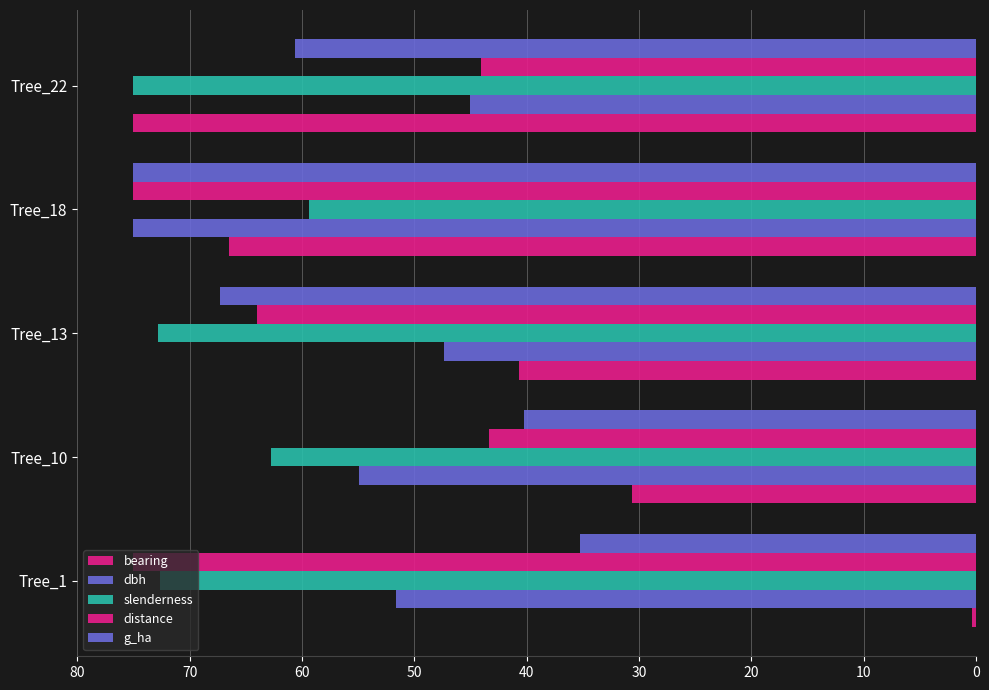

Which series has the largest total across all categories?

slenderness